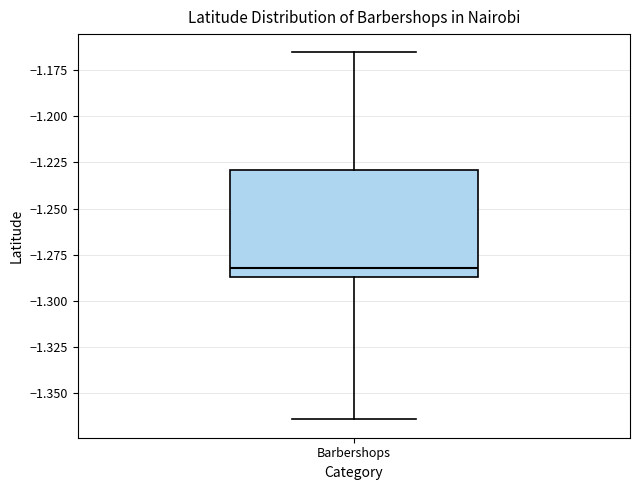

Where does the median line of the box for Barbershops sit on the y-axis? The values are not printed on the chart, so give them approximately, as read against the axis.

-1.280